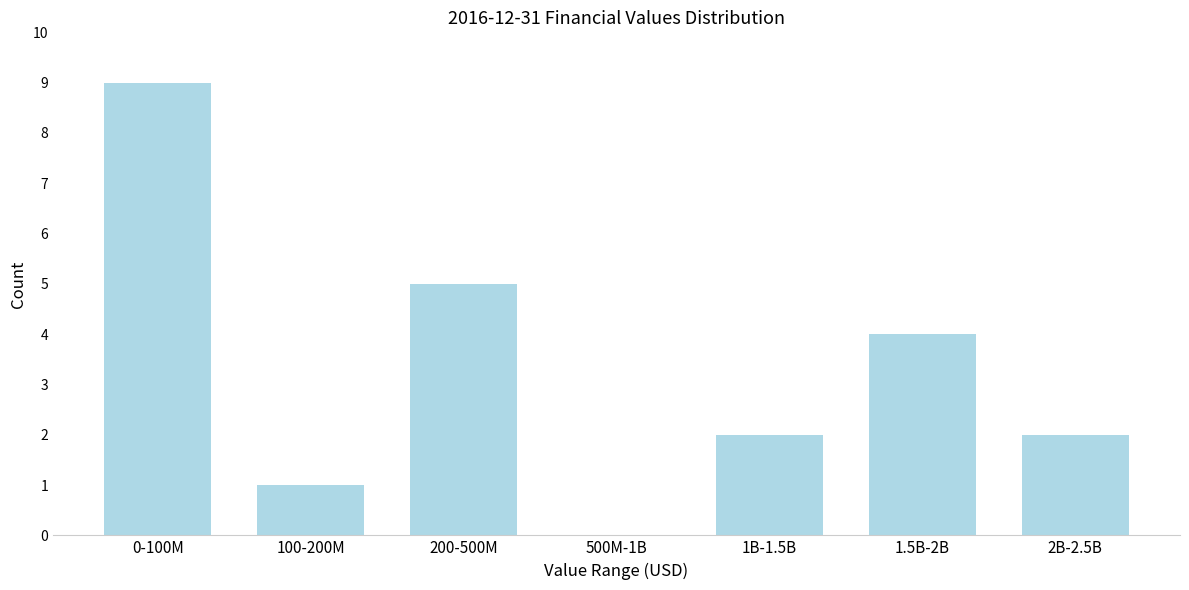

Reading right to left, transcribe all the data shown in this chart.

2B-2.5B=2	1.5B-2B=4	1B-1.5B=2	500M-1B=0	200-500M=5	100-200M=1	0-100M=9